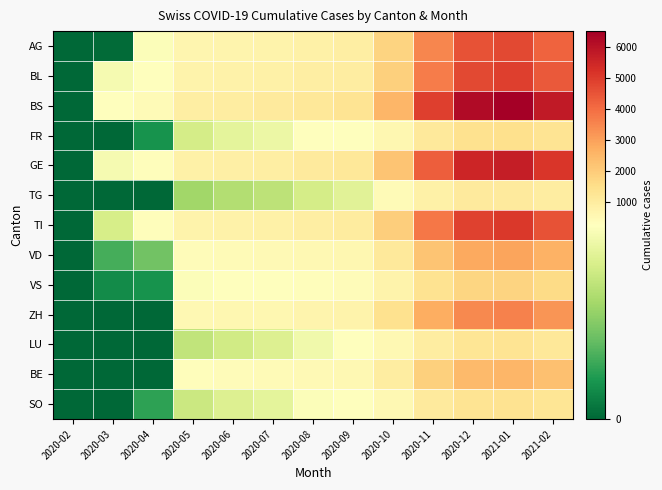

Which series has the largest total across all categories?

BS